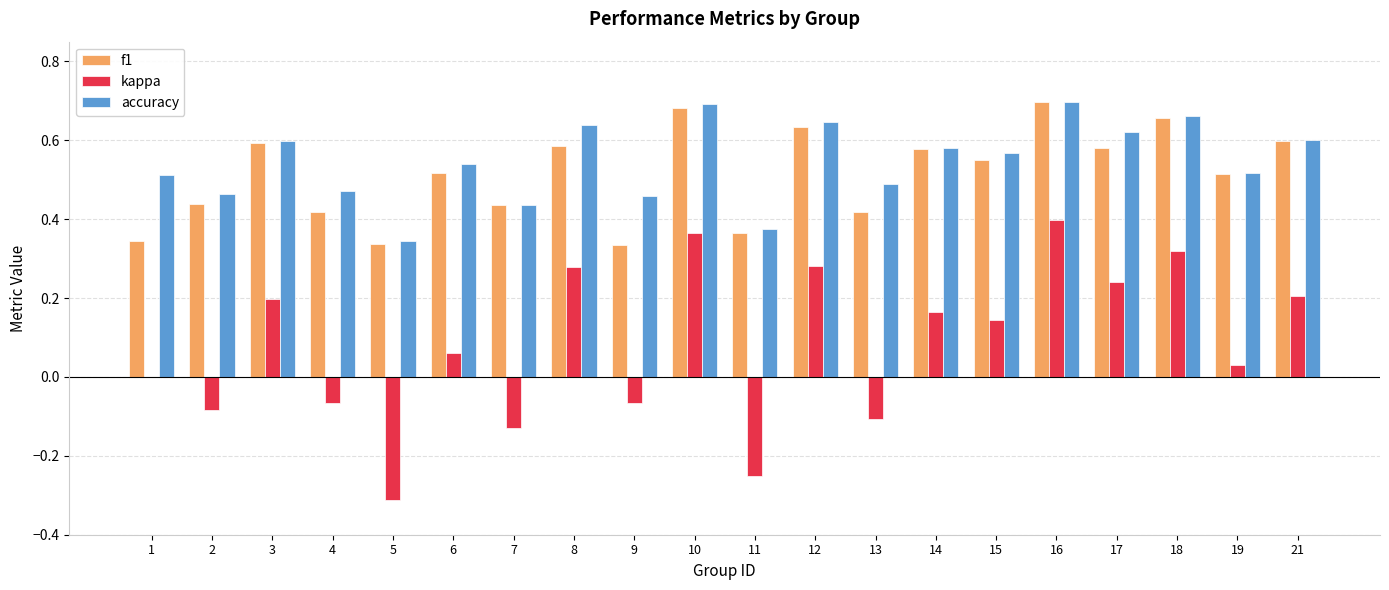

How many data points does each series have?

20